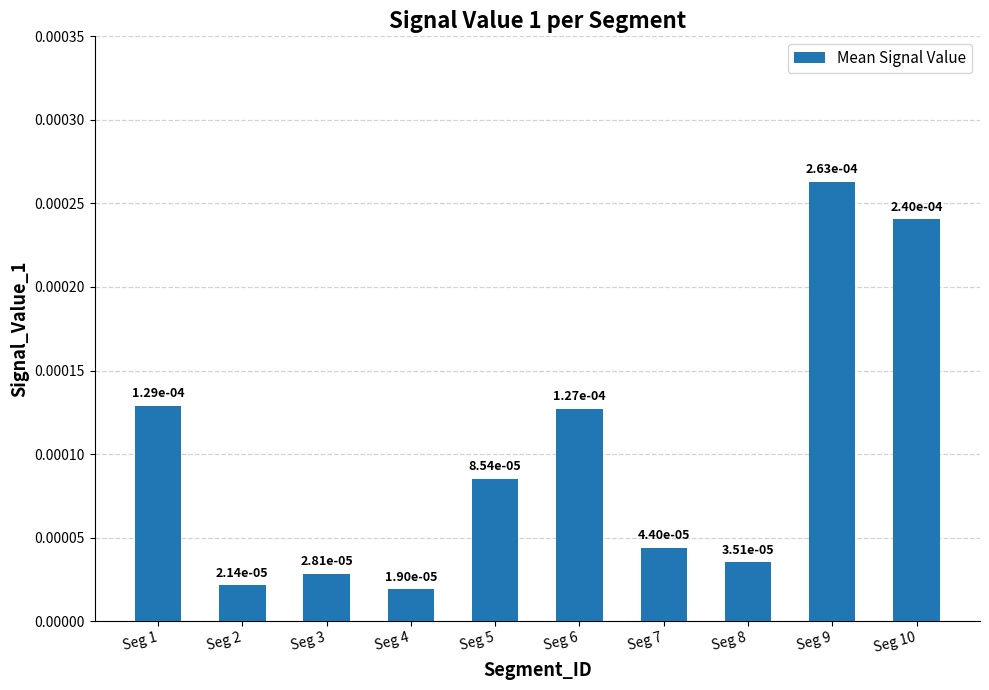

How many bars are there in total?

10